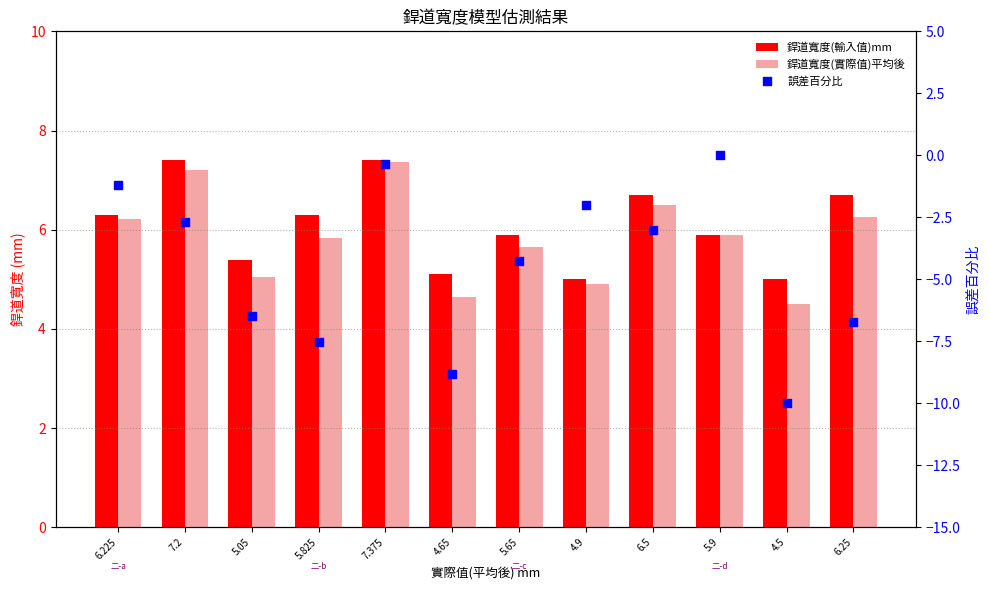

At which category is the sum across all series the highest?

7.375